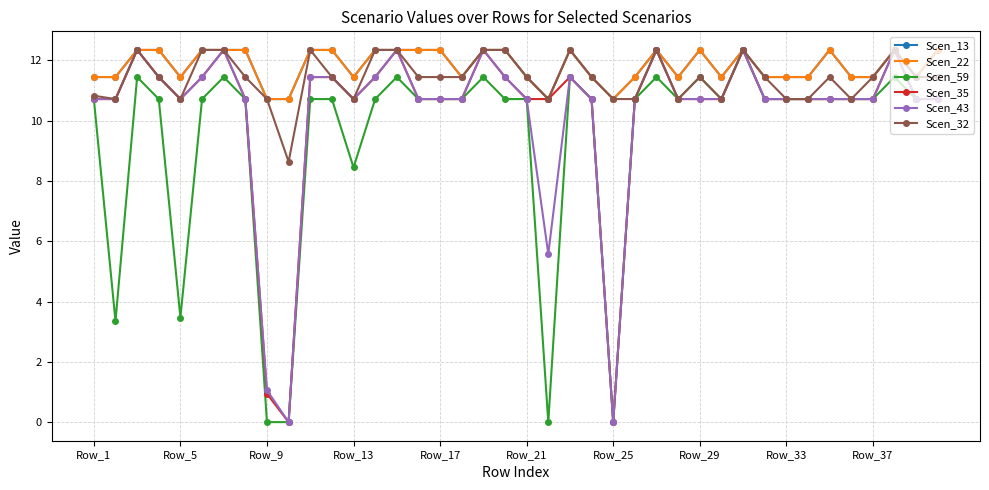

True or false: Scen_13 has more than 0 points higher than both neighbors.

True